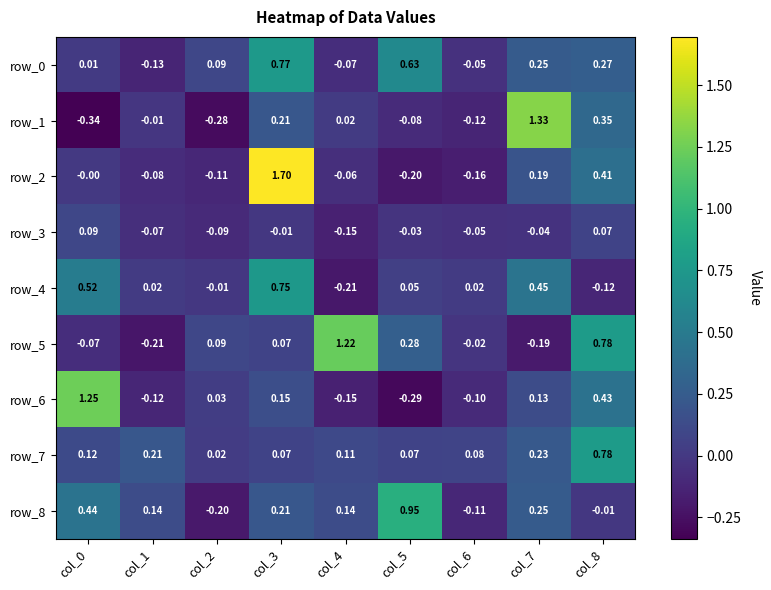

What is the lowest value of the row_0 series?

-0.1